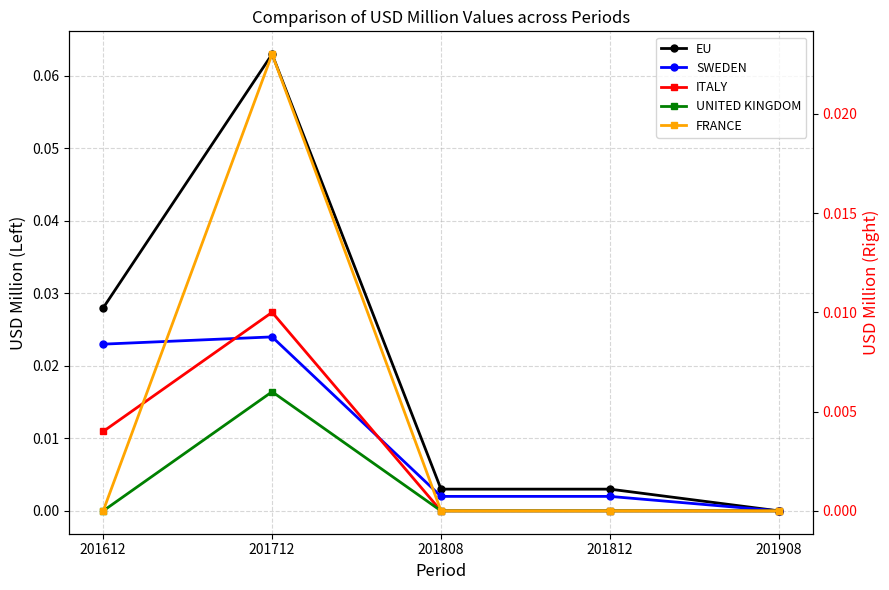

Which has a higher value, 201808 or 201908?

201808